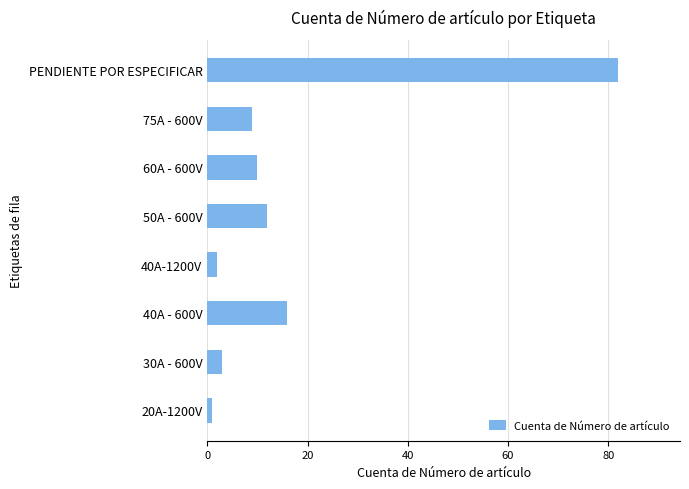

Is it true that the value at 60A - 600V is 3?

False